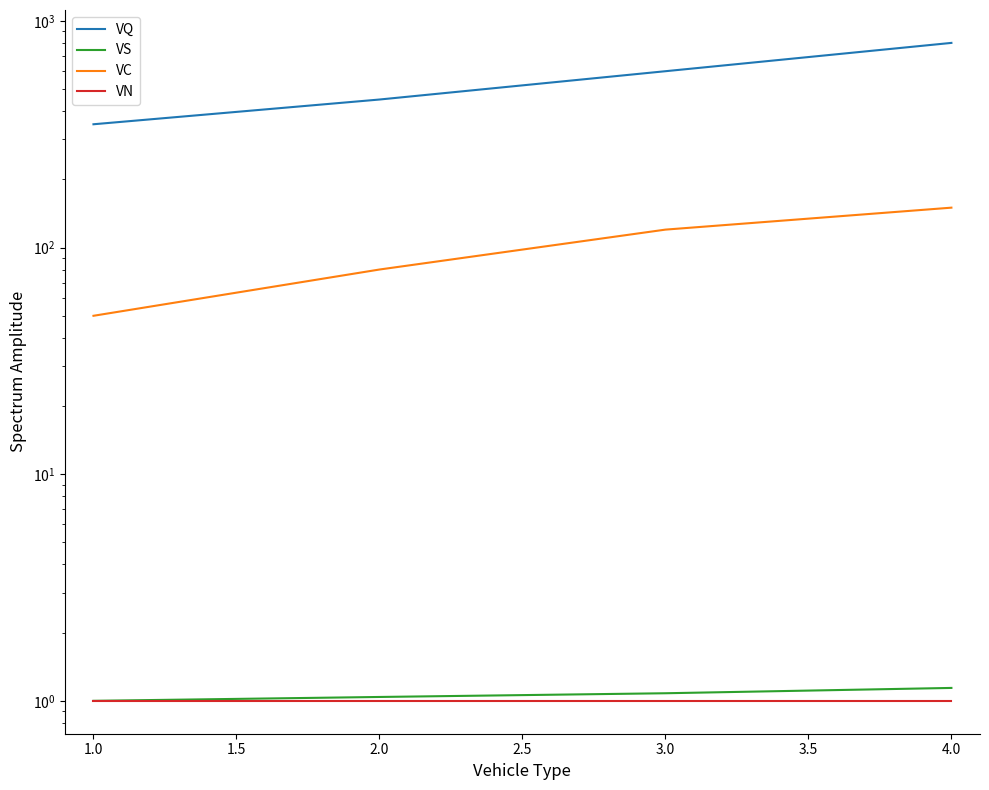

The VC series shows 118.4 at 2.0. True or false?

False